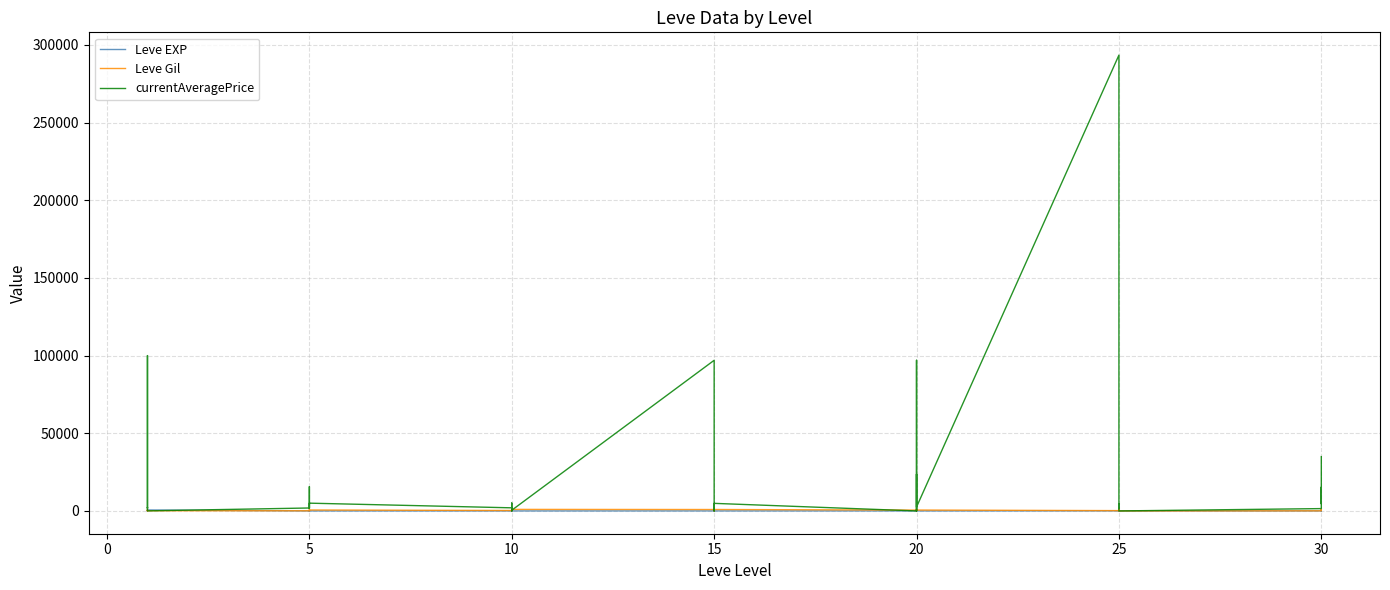

What is the value of the Leve EXP point at the 25th from the left?

9